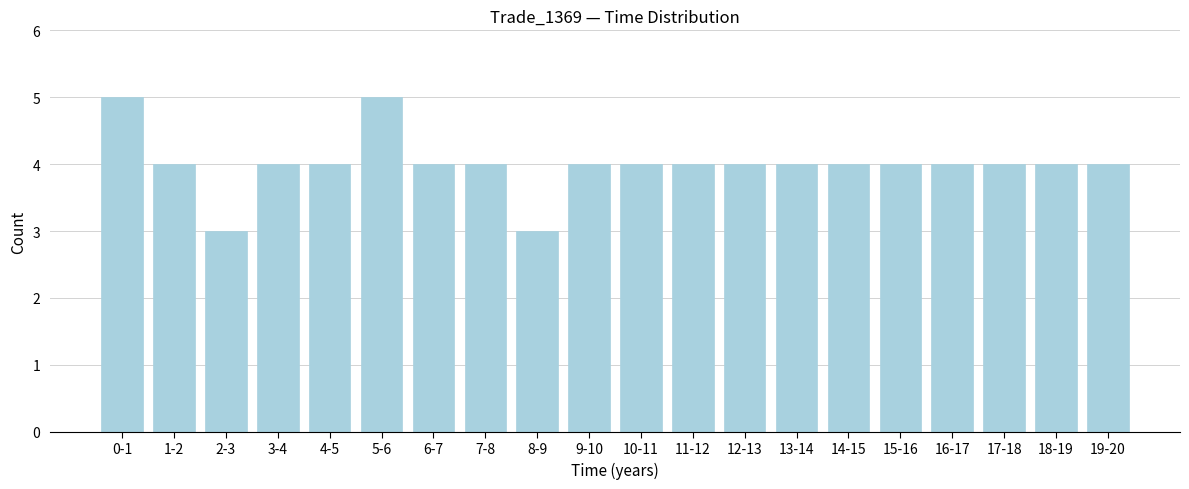

Reading left to right, list all the values displayed in this chart.

5	4	3	4	4	5	4	4	3	4	4	4	4	4	4	4	4	4	4	4